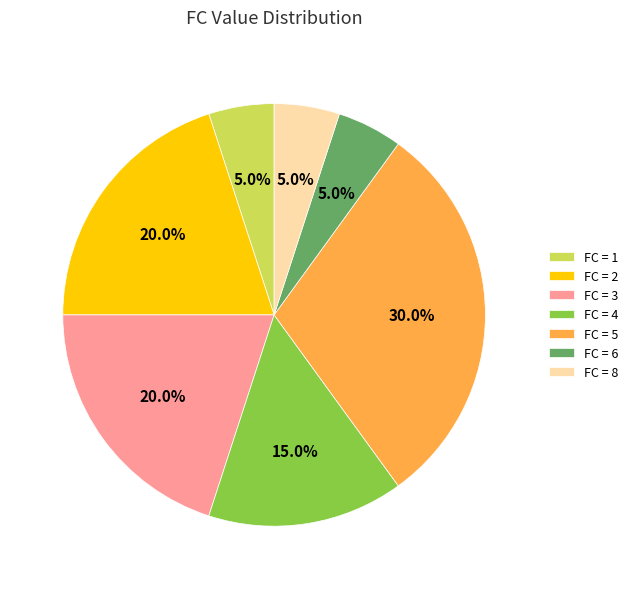

What is the ratio of the value at FC = 5 to the value at FC = 2?

1.5